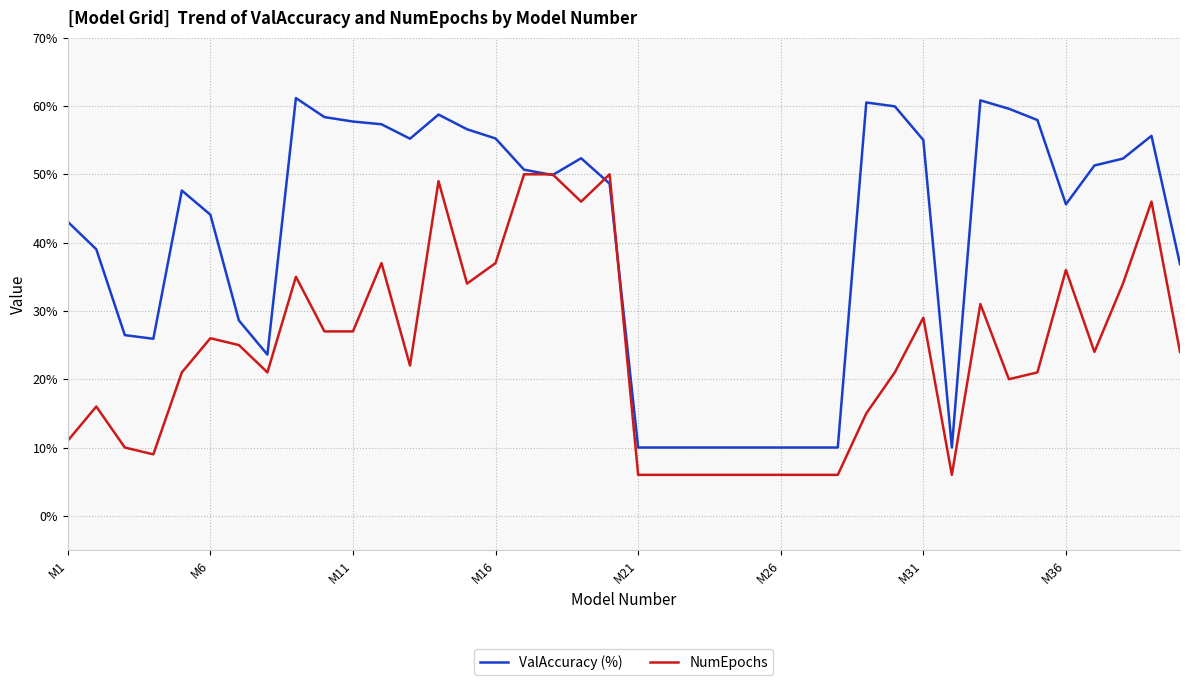

What is the greatest value displayed?

61.2